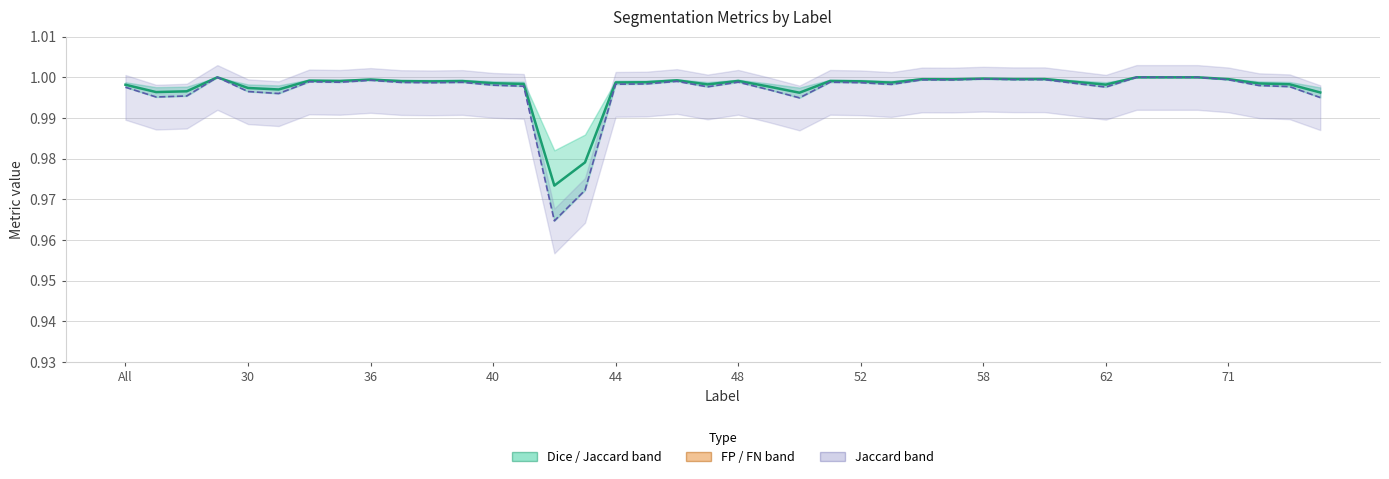

What value does the Jaccard series have at 17?

1.0